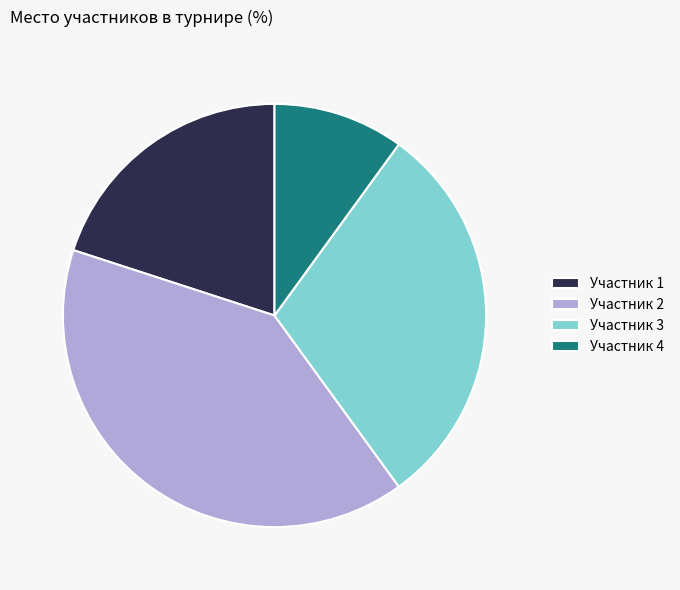

Rank the categories by value from lowest to highest.

Участник 4, Участник 1, Участник 3, Участник 2